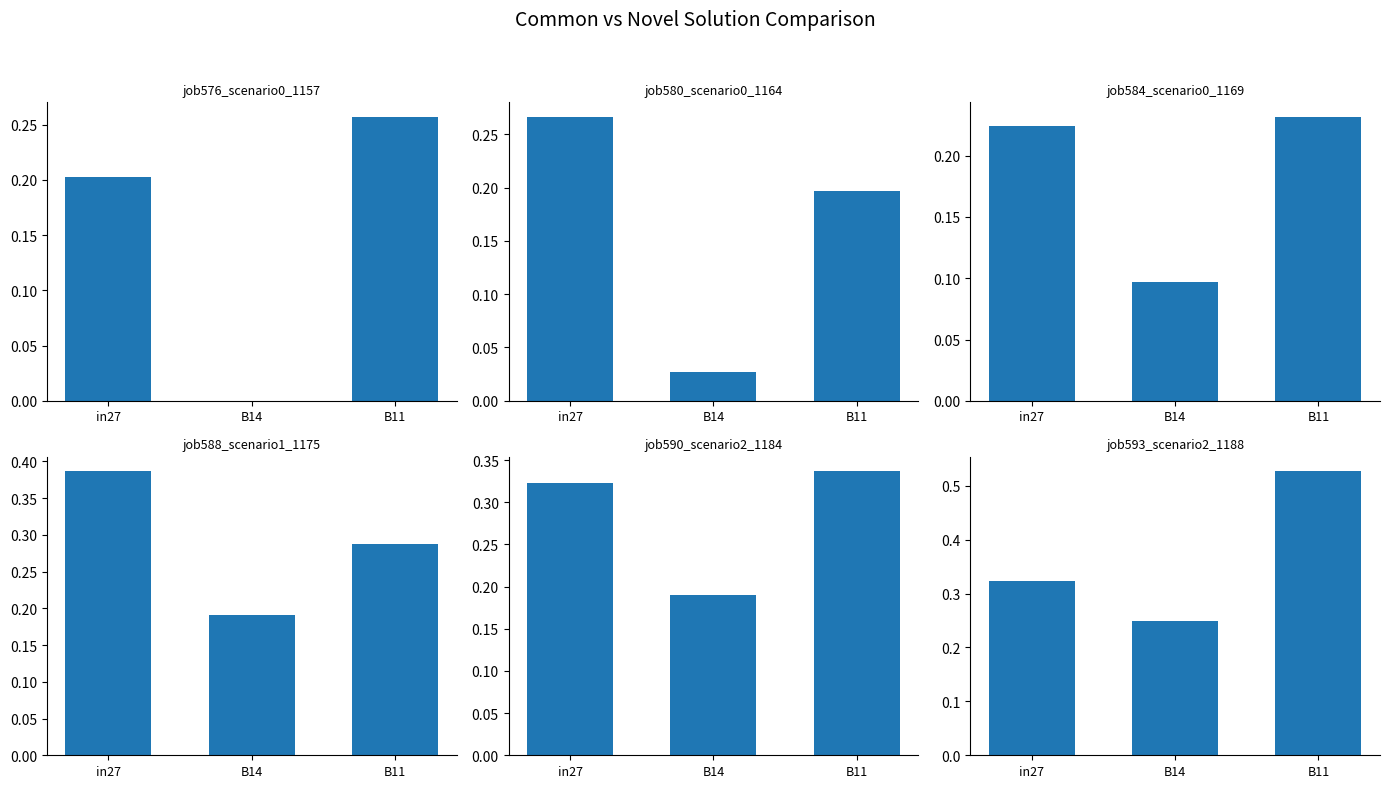

Is it true that job584_scenario0_1169 equals 0.2 at in27?

True